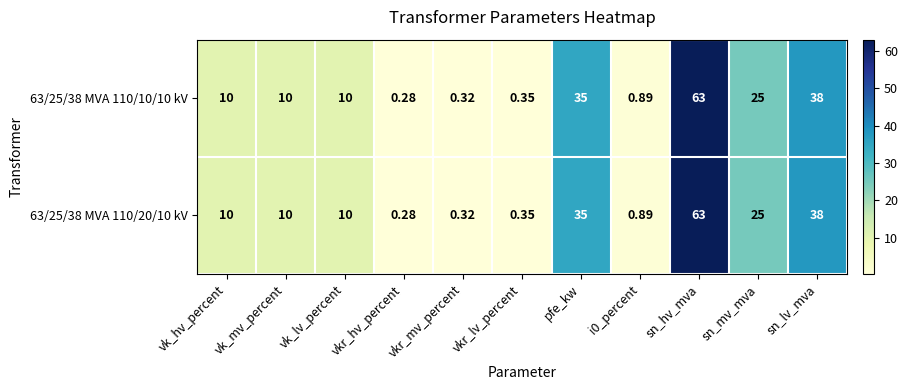

At which label is 63/25/38 MVA 110/20/10 kV closest to 31?

pfe_kw